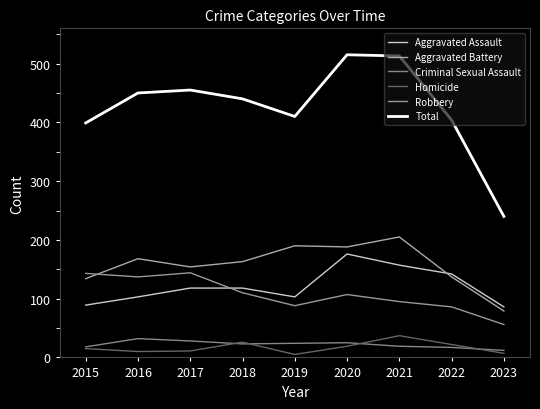

Reading left to right, extract all data points from this chart.

Aggravated Assault: 2015=89	2016=103	2017=118	2018=118	2019=103	2020=176	2021=157	2022=142	2023=86
Aggravated Battery: 2015=134	2016=168	2017=154	2018=163	2019=190	2020=188	2021=205	2022=137	2023=79
Criminal Sexual Assault: 2015=18	2016=32	2017=28	2018=23	2019=24	2020=25	2021=19	2022=17	2023=12
Homicide: 2015=15	2016=10	2017=11	2018=26	2019=5	2020=19	2021=37	2022=22	2023=7
Robbery: 2015=143	2016=137	2017=144	2018=110	2019=88	2020=107	2021=95	2022=86	2023=56
Total: 2015=399	2016=450	2017=455	2018=440	2019=410	2020=515	2021=513	2022=404	2023=240